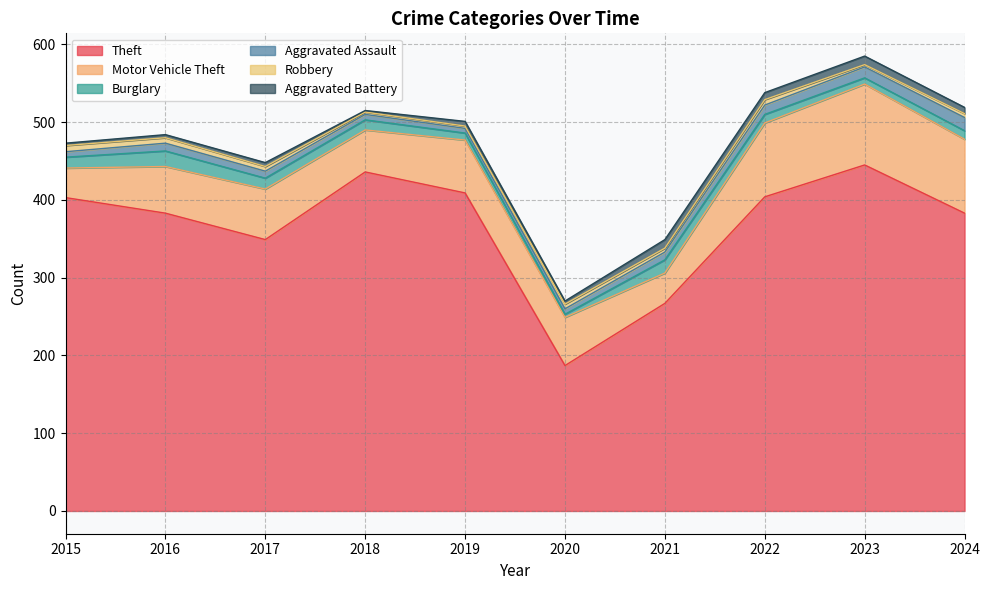

At which category is the sum across all series the highest?

2023